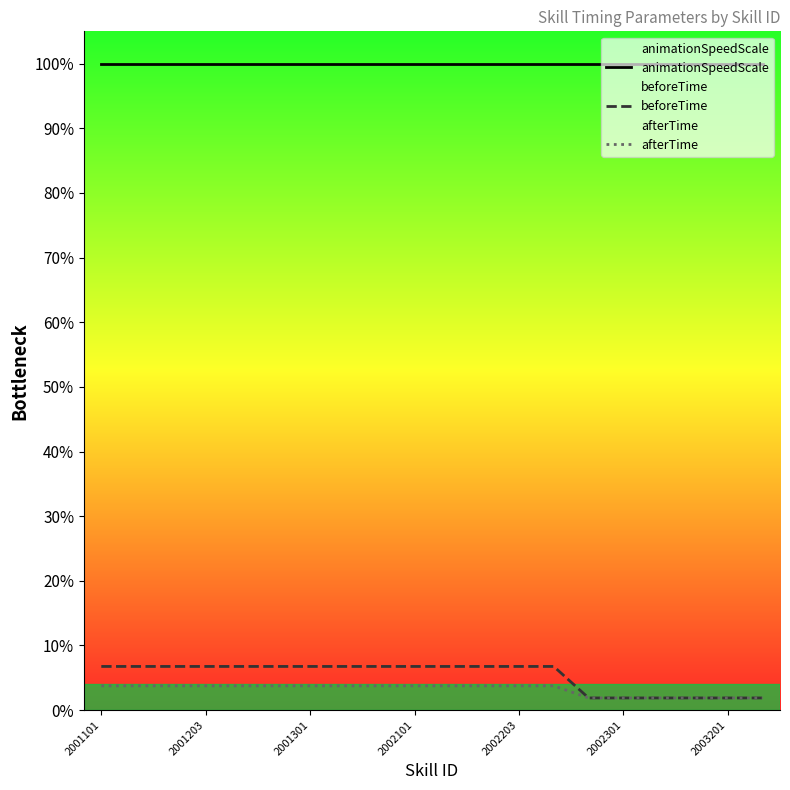

The afterTime series shows 2.8 at 16. True or false?

False